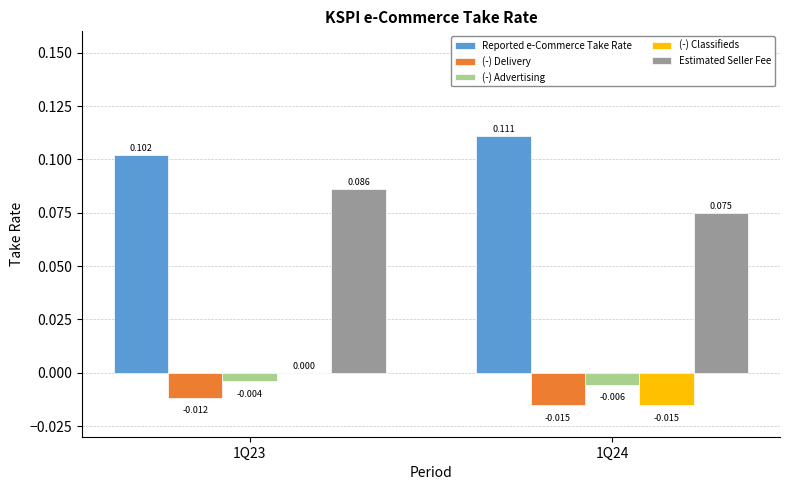

Which series has the largest total across all categories?

Reported e-Commerce Take Rate